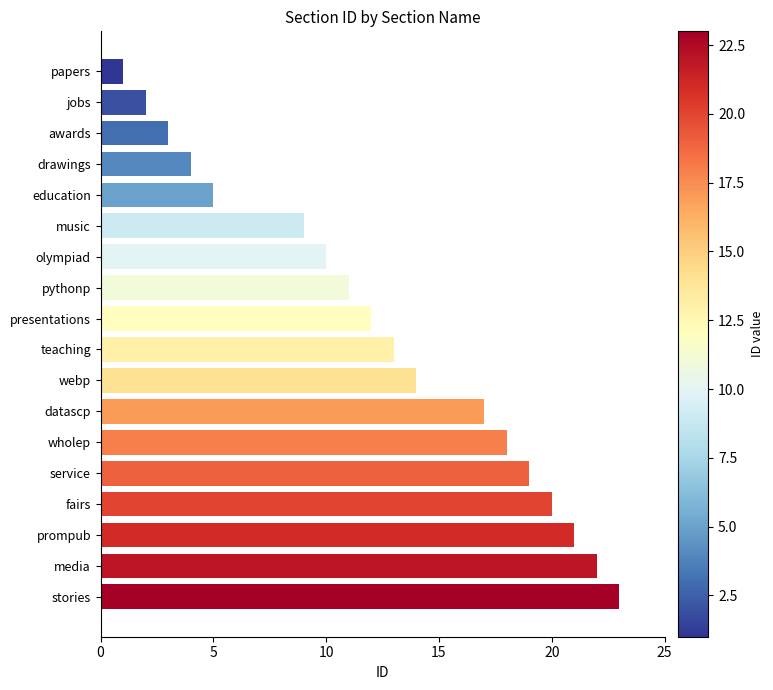

What is the ratio of the value at drawings to the value at presentations?

0.3